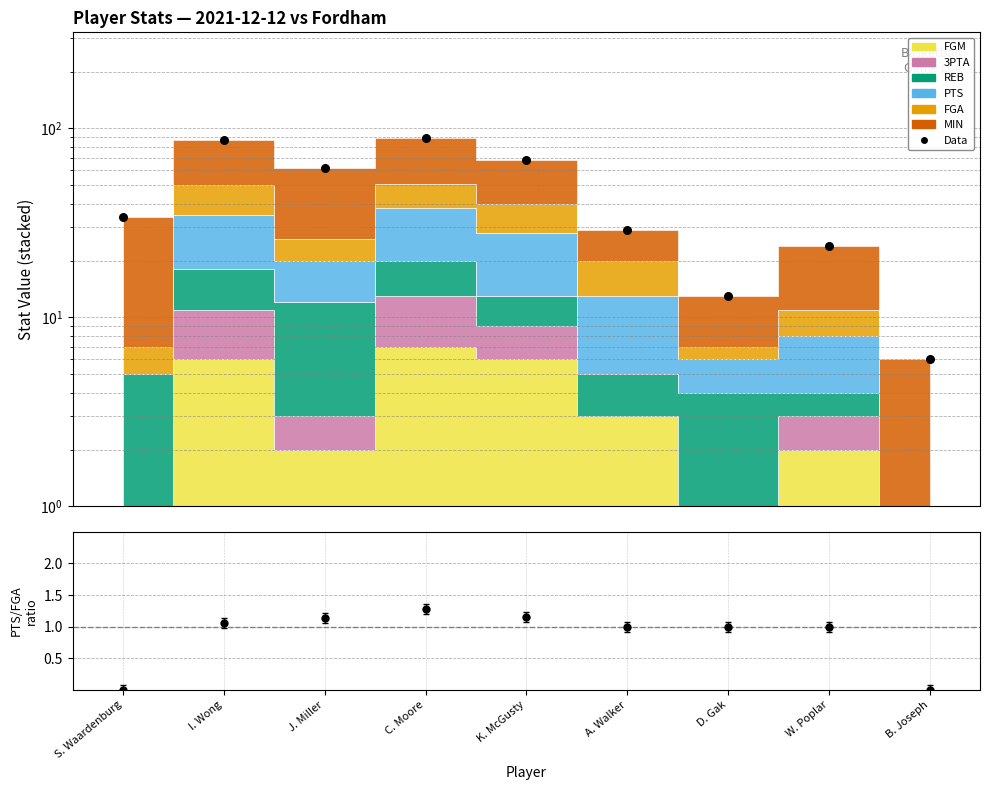

At which category is the sum across all series the highest?

C. Moore